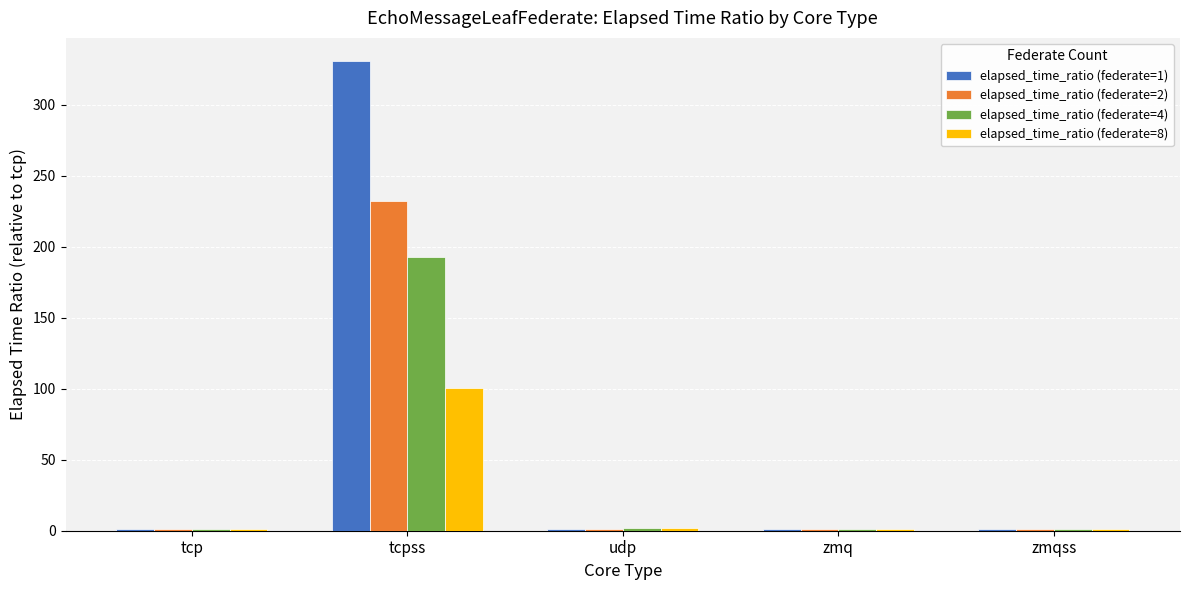

How many categories are shown in the chart?

5